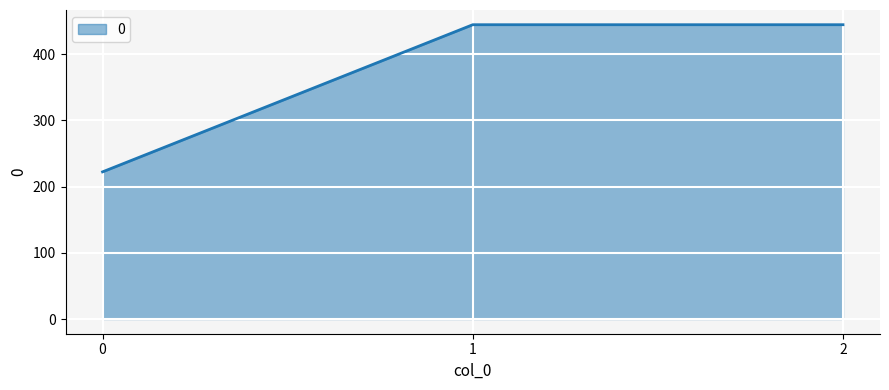

What is the difference between the maximum and minimum values?

222.2